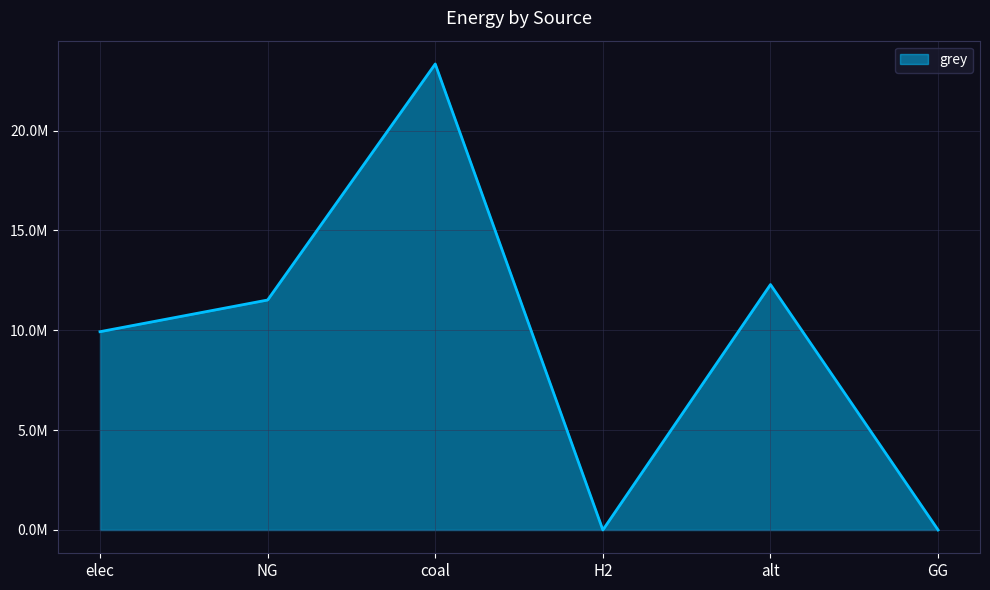

The chart shows a value of 15550298.4 at coal. True or false?

False